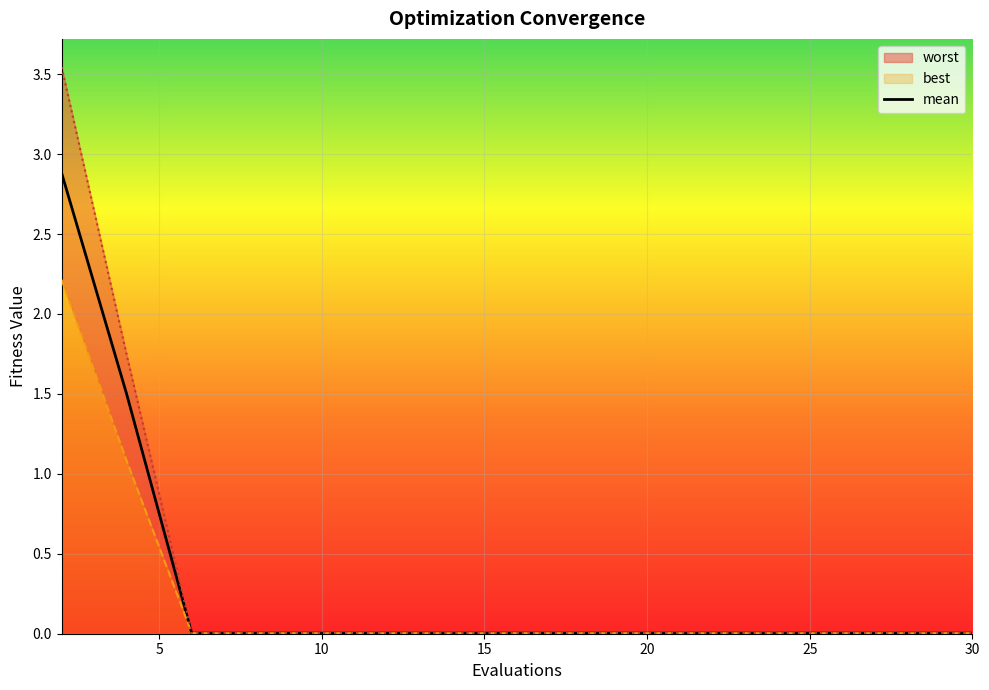

Reading right to left, transcribe all the data shown in this chart.

mean: 30=0.0	28=0.0	27=0.0	25=0.0	23=0.0	21=0.0	19=0.0	17=0.0	16=0.0	14=0.0	12=0.0	10=0.0	8=0.0	6=0.0	4=1.5	2=2.9
best: 30=0.0	28=0.0	27=0.0	25=0.0	23=0.0	21=0.0	19=0.0	17=0.0	16=0.0	14=0.0	12=0.0	10=0.0	8=0.0	6=0.0	4=1.1	2=2.2
worst: 30=0.0	28=0.0	27=0.0	25=0.0	23=0.0	21=0.0	19=0.0	17=0.0	16=0.0	14=0.0	12=0.0	10=0.0	8=0.0	6=0.0	4=1.7	2=3.5